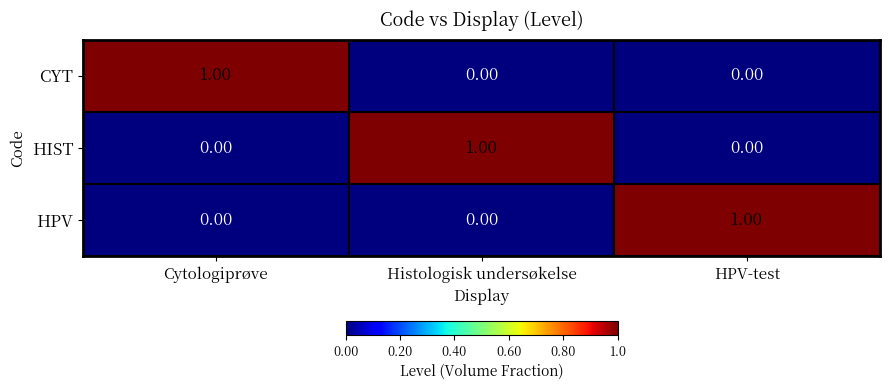

At how many categories does at least one series exceed 0?

3